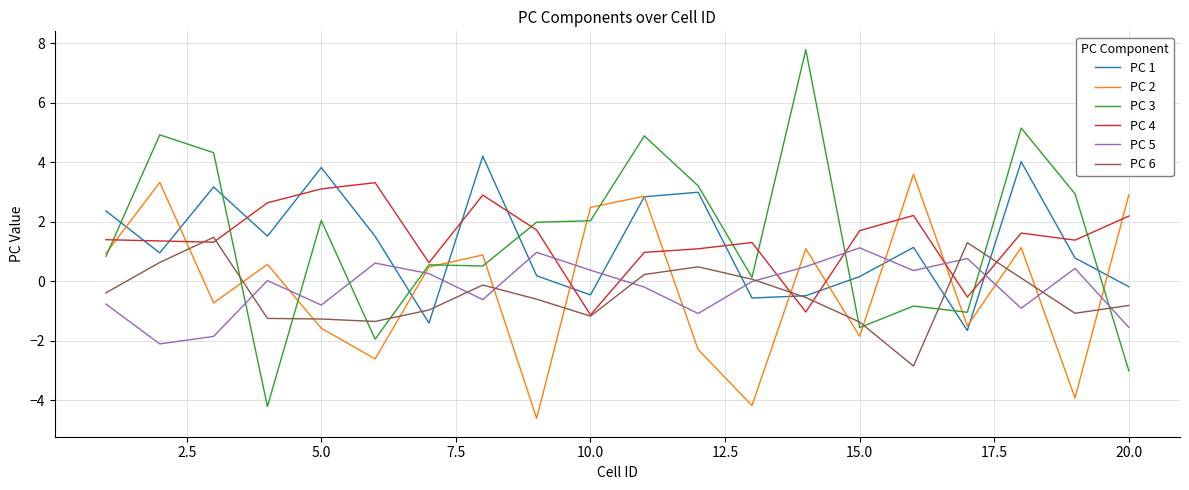

Which series has the largest range (max minus min)?

PC 3